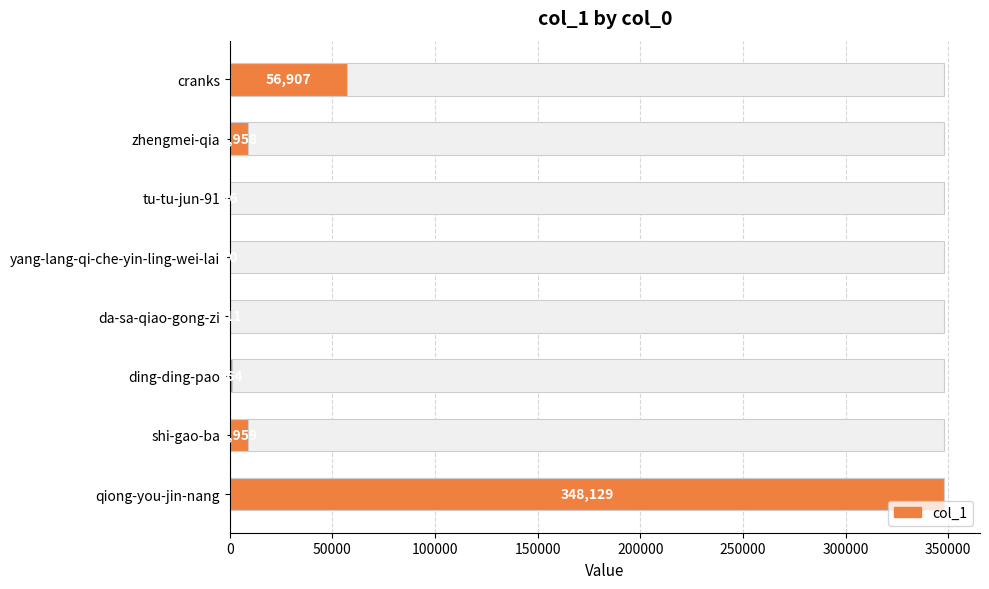

Reading left to right, list all the values displayed in this chart.

56907	8958	26	70	111	964	8959	348129